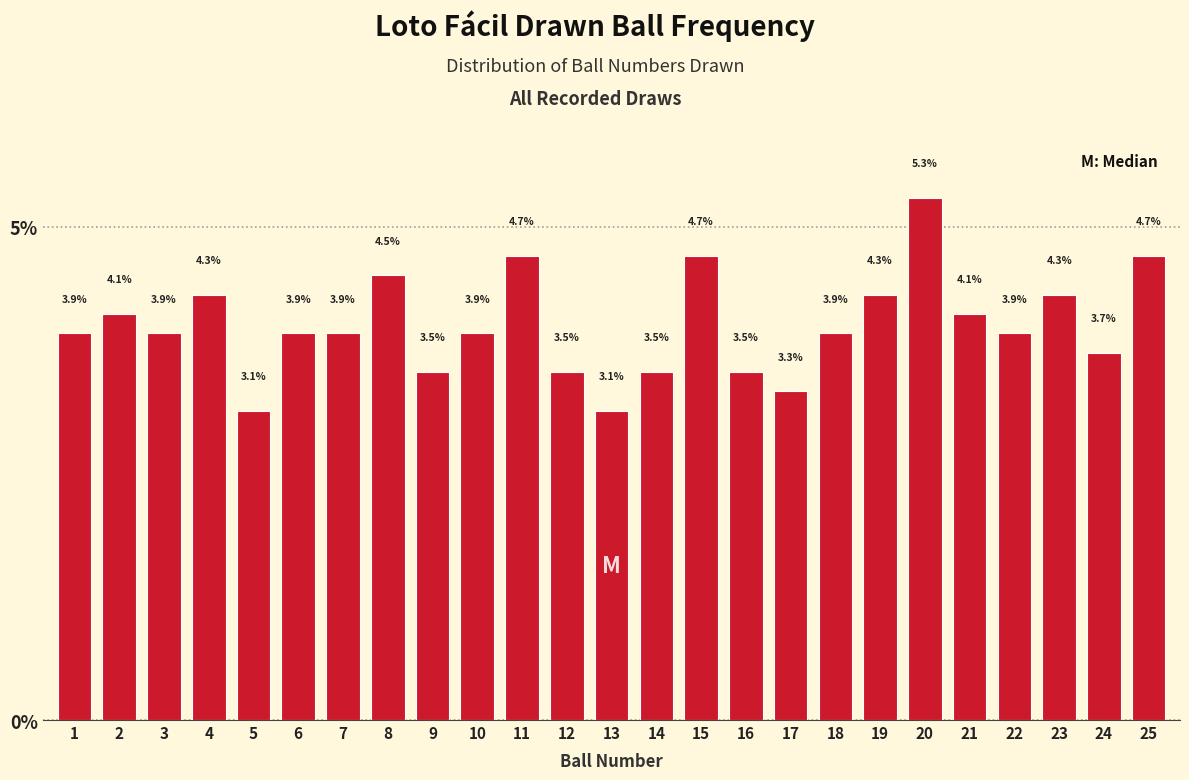

Reading right to left, extract all data points from this chart.

4.7	3.7	4.3	3.9	4.1	5.3	4.3	3.9	3.3	3.5	4.7	3.5	3.1	3.5	4.7	3.9	3.5	4.5	3.9	3.9	3.1	4.3	3.9	4.1	3.9